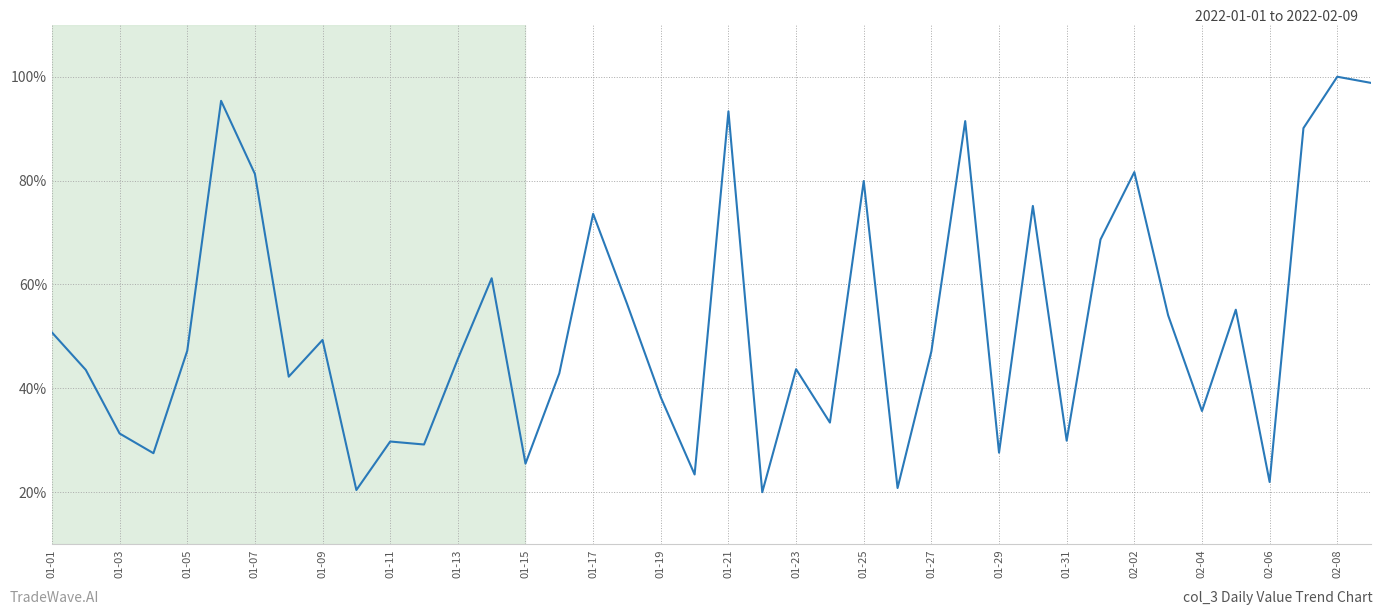

What is the maximum value shown in the chart?

100.0